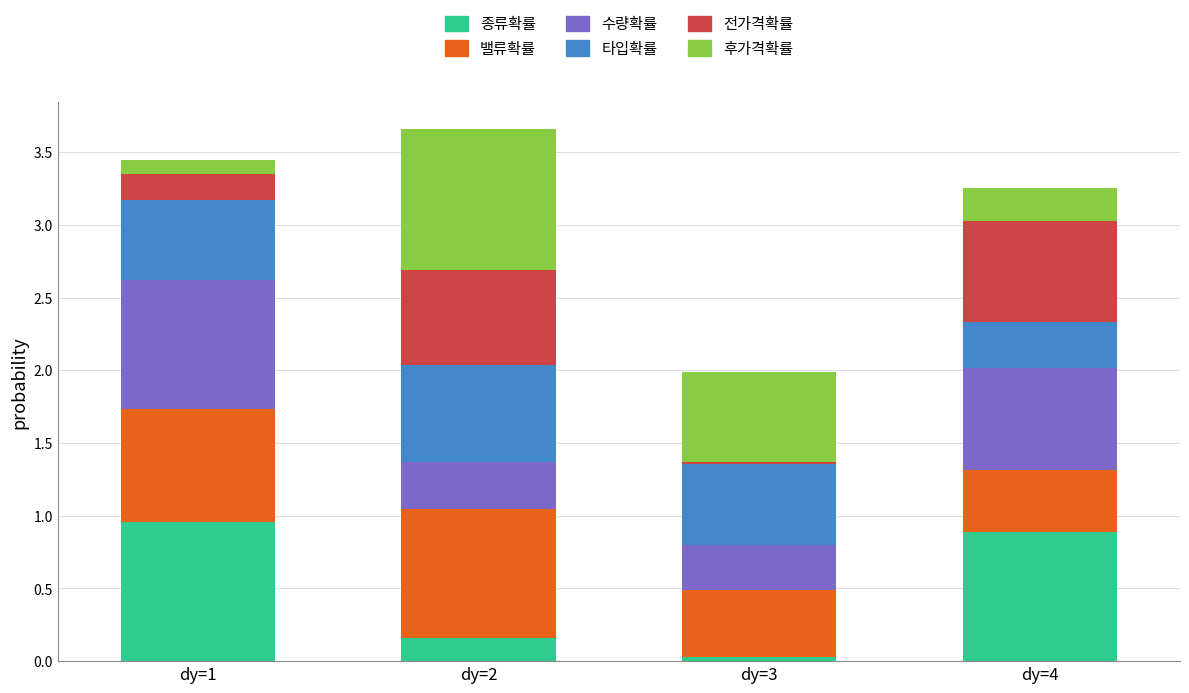

Are the bars grouped side by side (vs. stacked)?

No